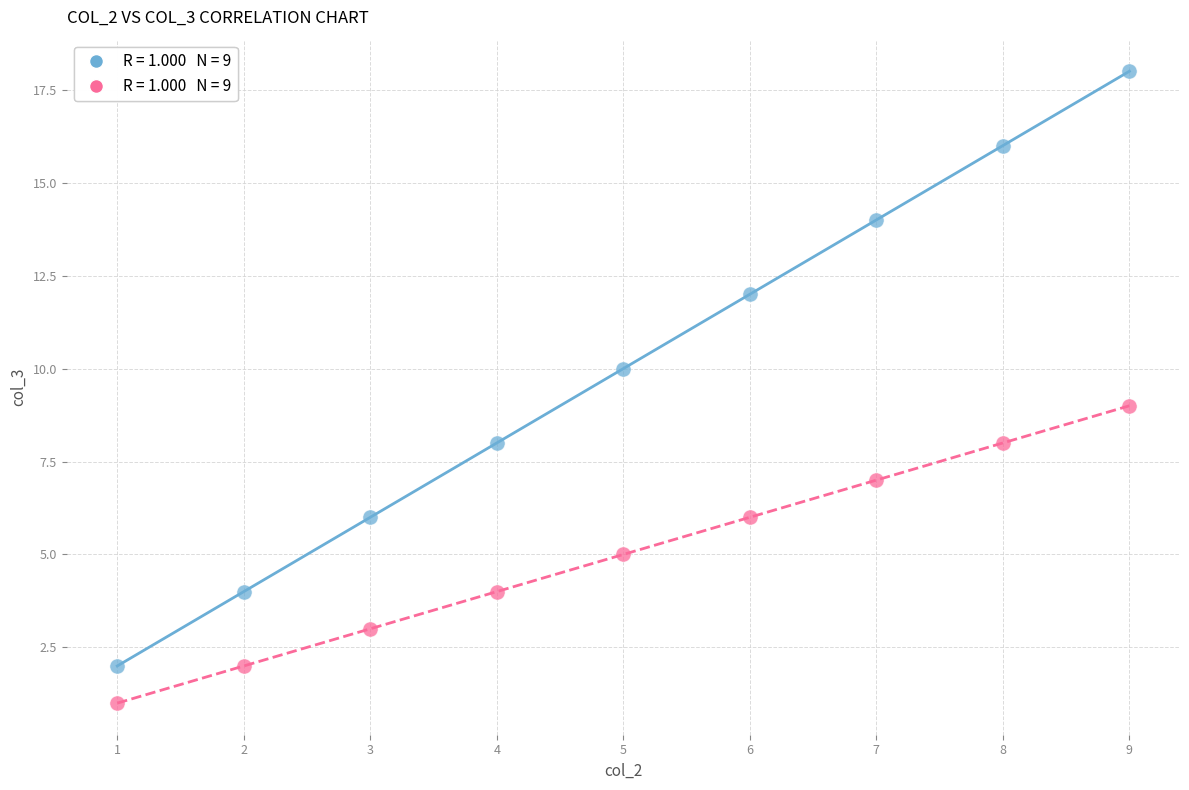

Across all data points, what is the range of X values (max minus min)?

8